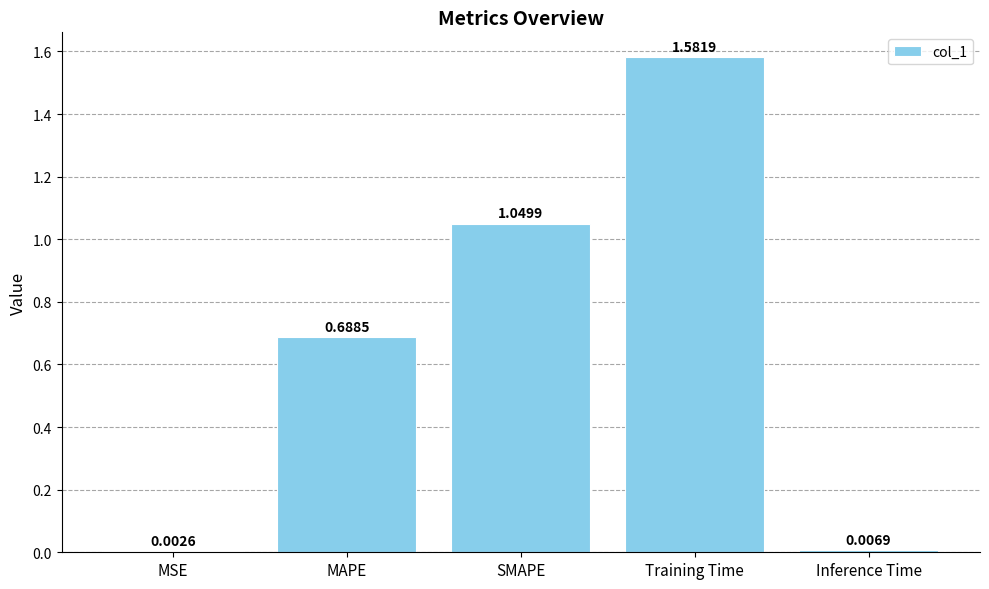

Which label corresponds to the largest value in the chart?

Training Time